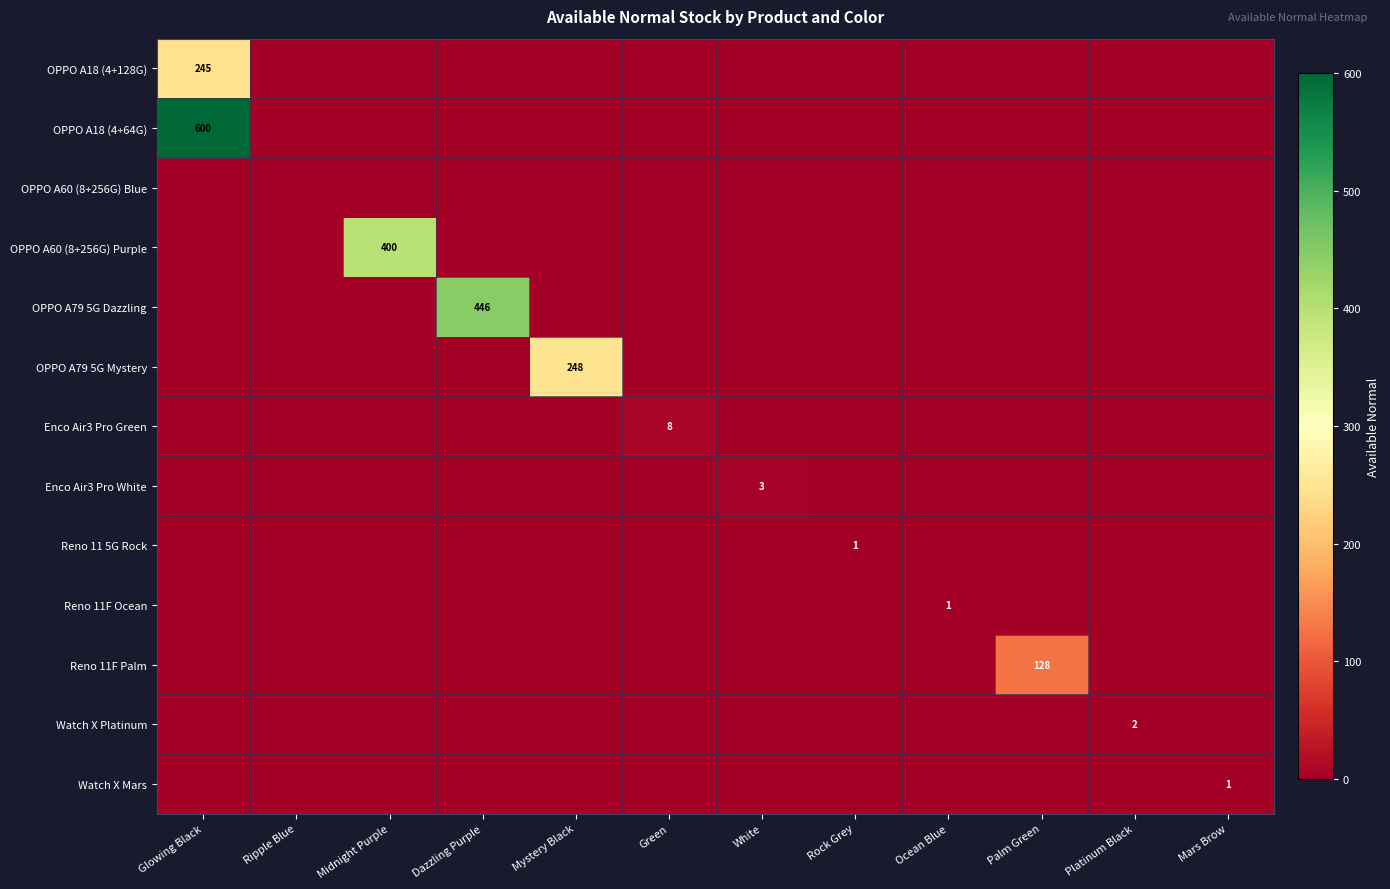

How many categories are shown in the chart?

12